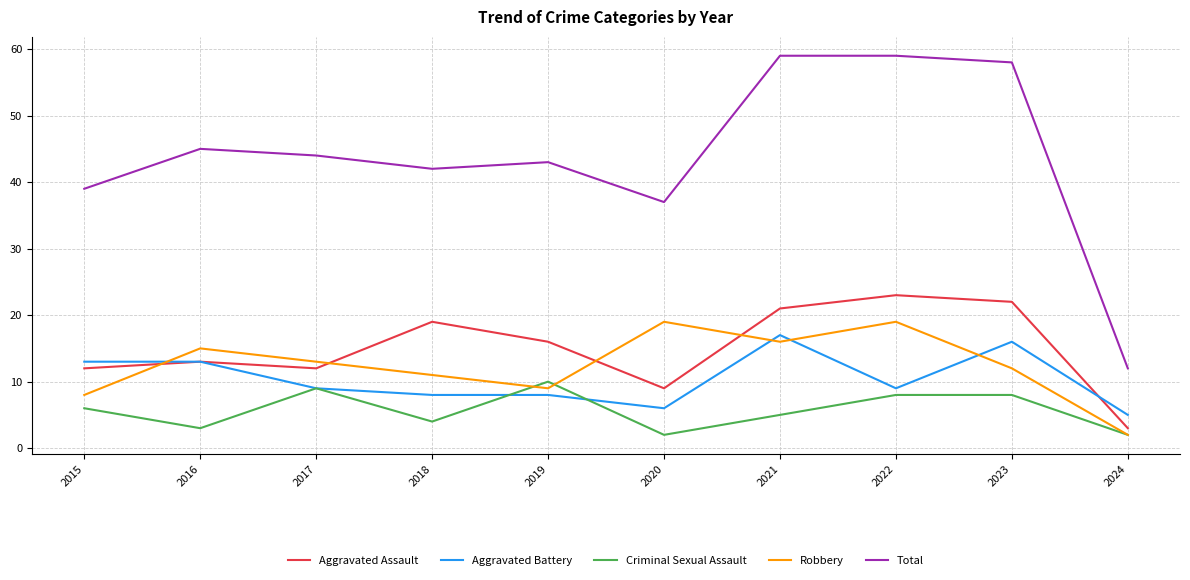

What is the total value across all series at 2016?

89